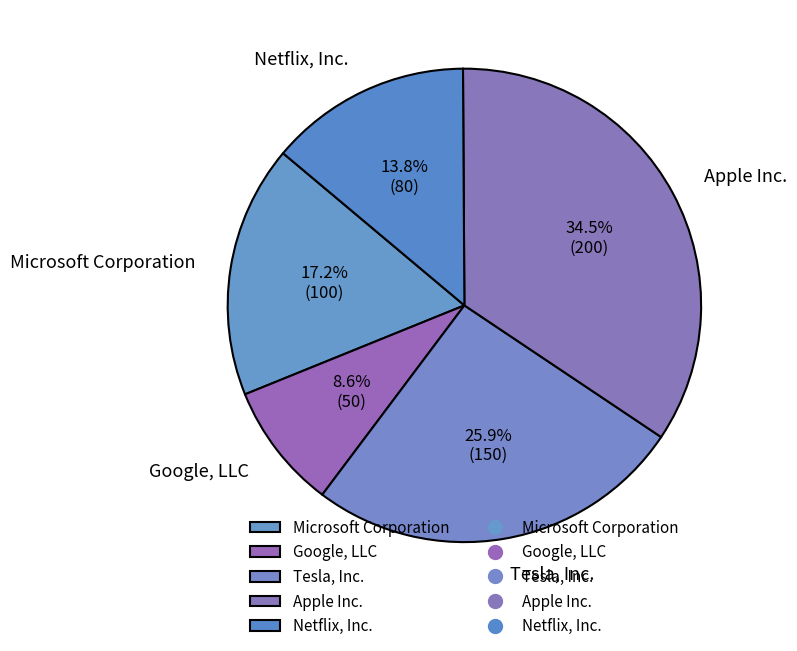

Which slice is the smallest?

Google, LLC